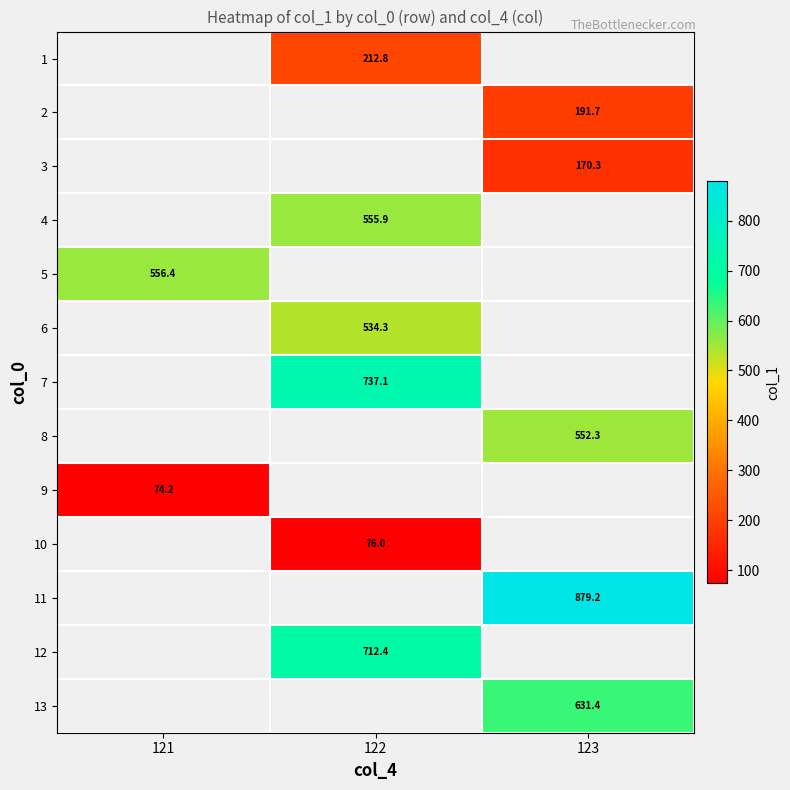

What is the maximum value shown in the chart?

879.2